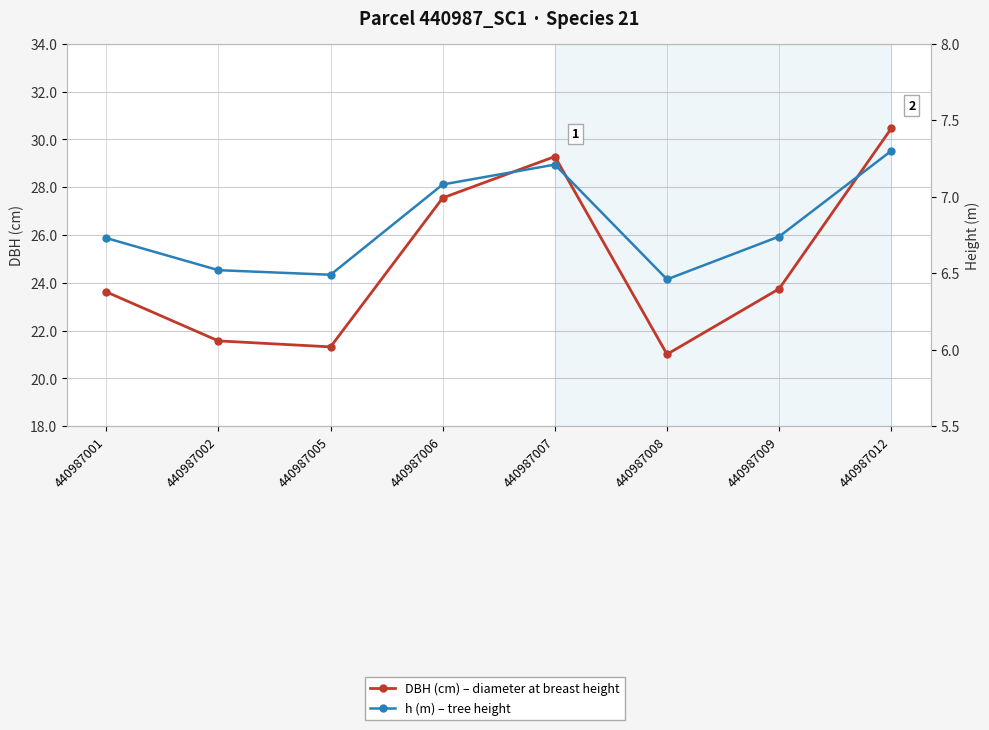

The DBH (cm) – diameter at breast height series shows 51.0 at 440987007. True or false?

False